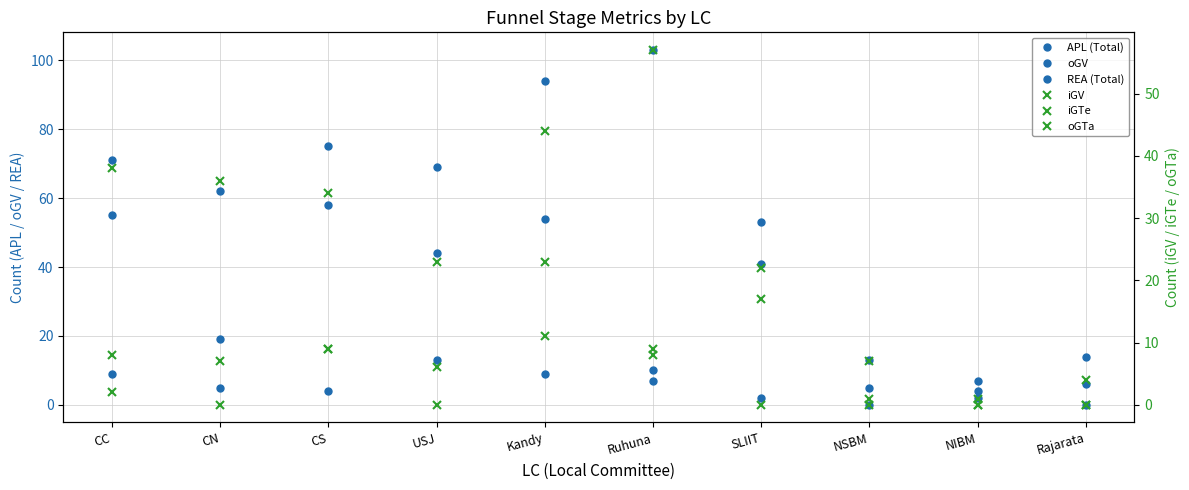

What is the average value of the APL (Total) series?

55